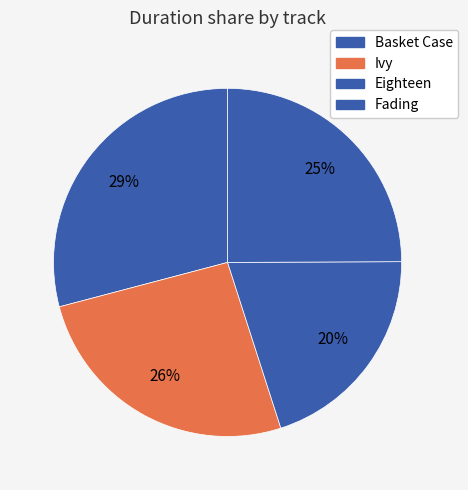

Rank the categories by value from lowest to highest.

Eighteen, Fading, Ivy, Basket Case